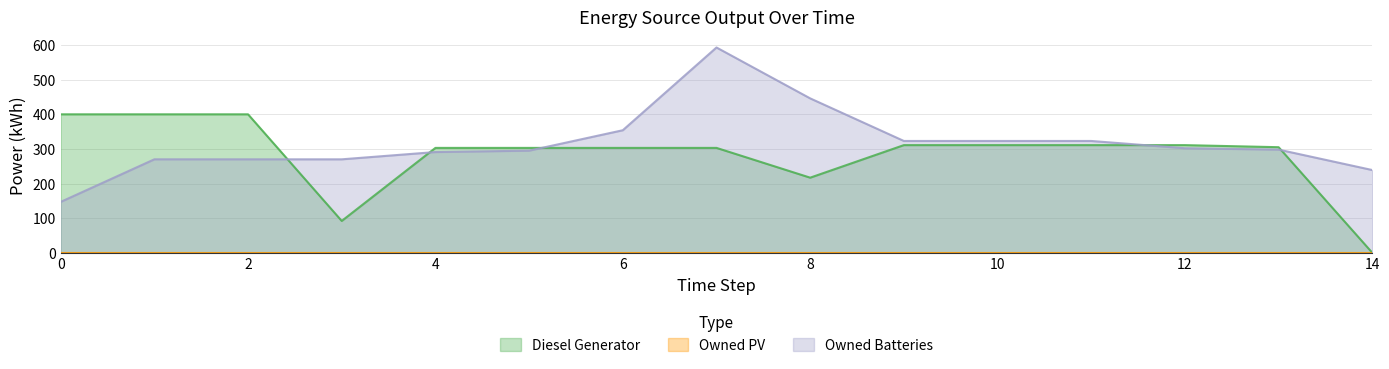

What is the sum of the Owned Batteries values at 14 and 13?

537